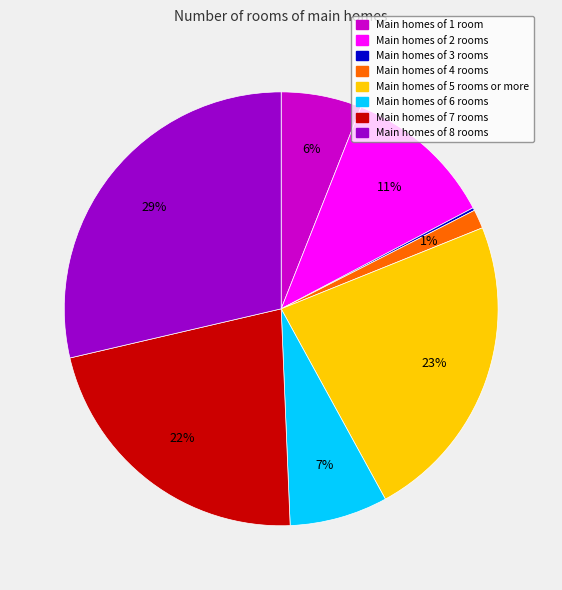

Which category has the biggest portion of the pie?

Main homes of 8 rooms